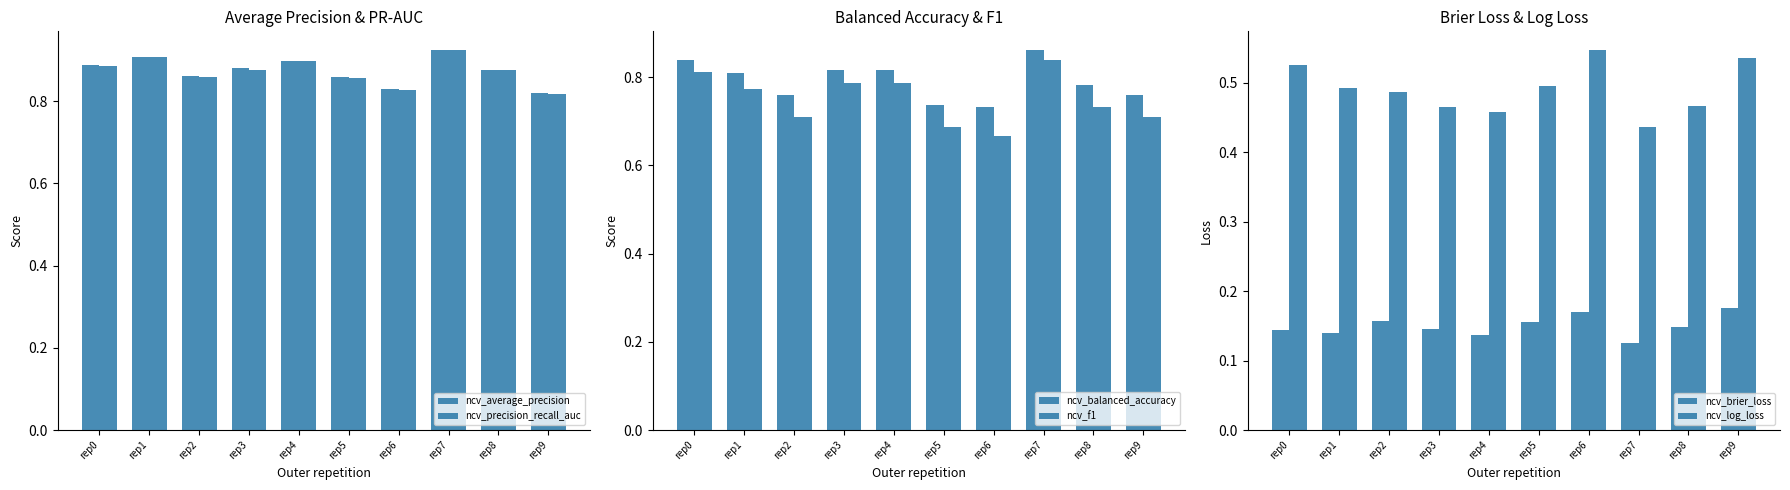

What are all the series names shown in the legend?

ncv_average_precision, ncv_precision_recall_auc, ncv_balanced_accuracy, ncv_f1, ncv_brier_loss, ncv_log_loss